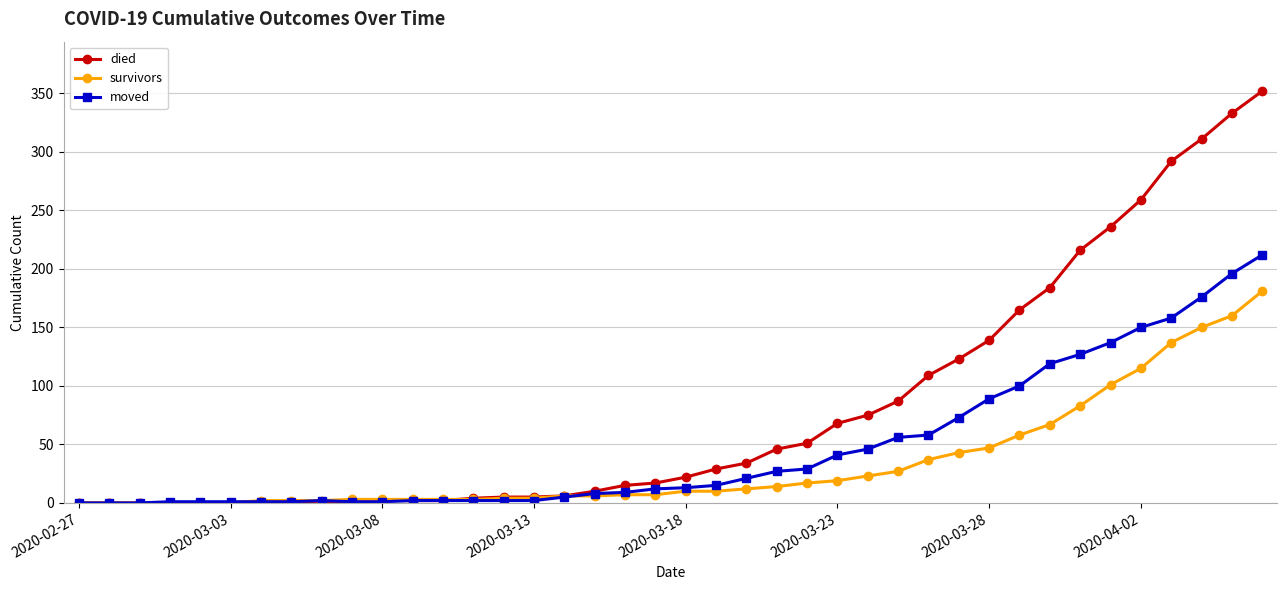

Count the number of categories in the chart.

40